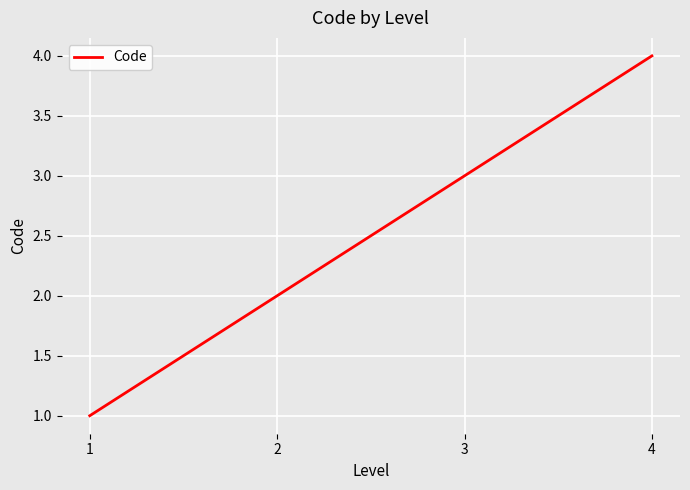

Read the value at 1.

1